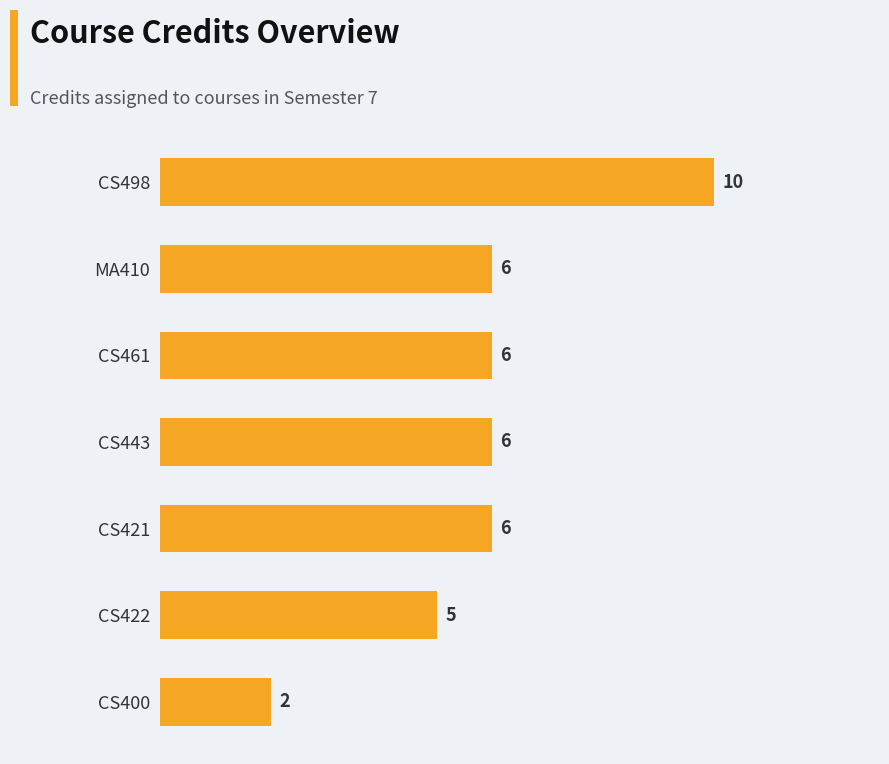

What is the maximum value shown in the chart?

10